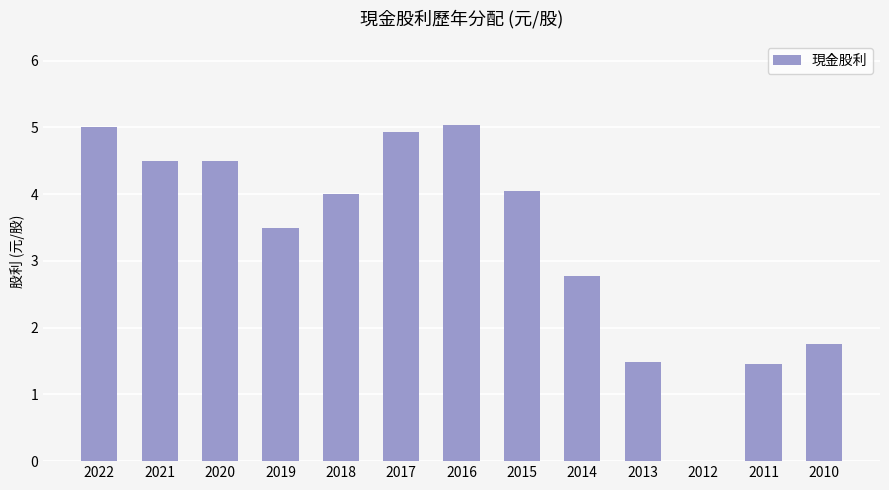

What is the greatest value displayed?

5.0